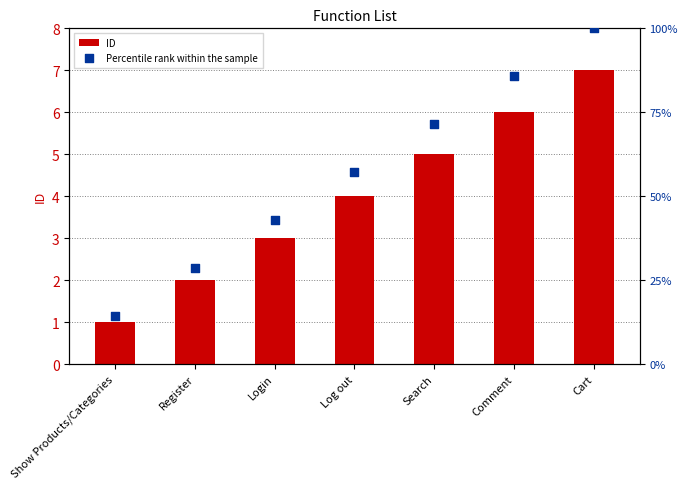

What are all the series names shown in the legend?

ID, Percentile rank within the sample